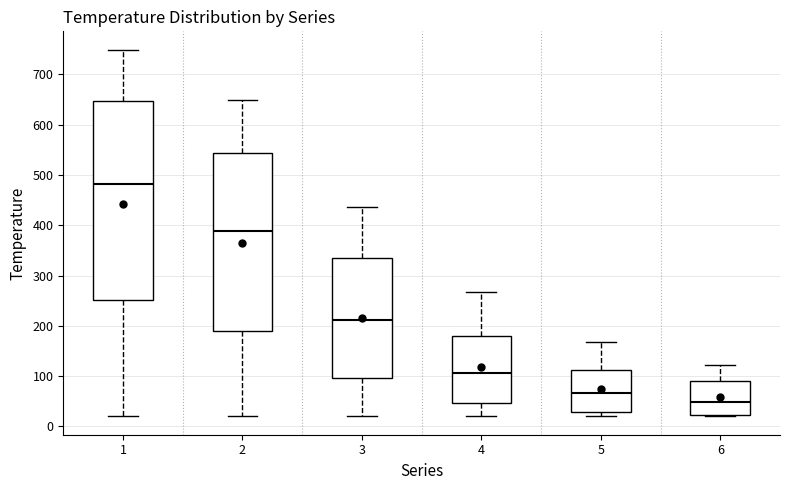

Reading left to right, transcribe this box plot: for each box, give where its median line is, the range the box spans, and where its two whiskers end, as read against the y-axis. The values are not printed on the chart, so give them approximately, as read against the axis.

1: median 480, box 250 to 650, whiskers 20 to 750
2: median 390, box 190 to 540, whiskers 20 to 650
3: median 210, box 100 to 340, whiskers 20 to 440
4: median 110, box 50 to 180, whiskers 20 to 270
5: median 70, box 30 to 110, whiskers 20 to 170
6: median 50, box 20 to 90, whiskers 20 (just below the box's lower edge) to 120